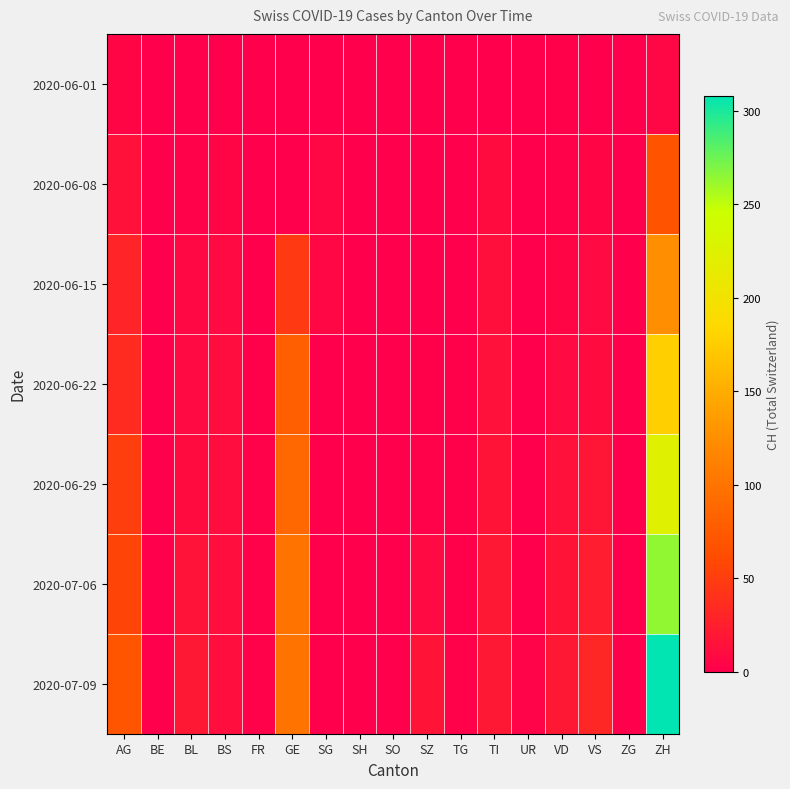

At which category is the sum across all series the highest?

ZH